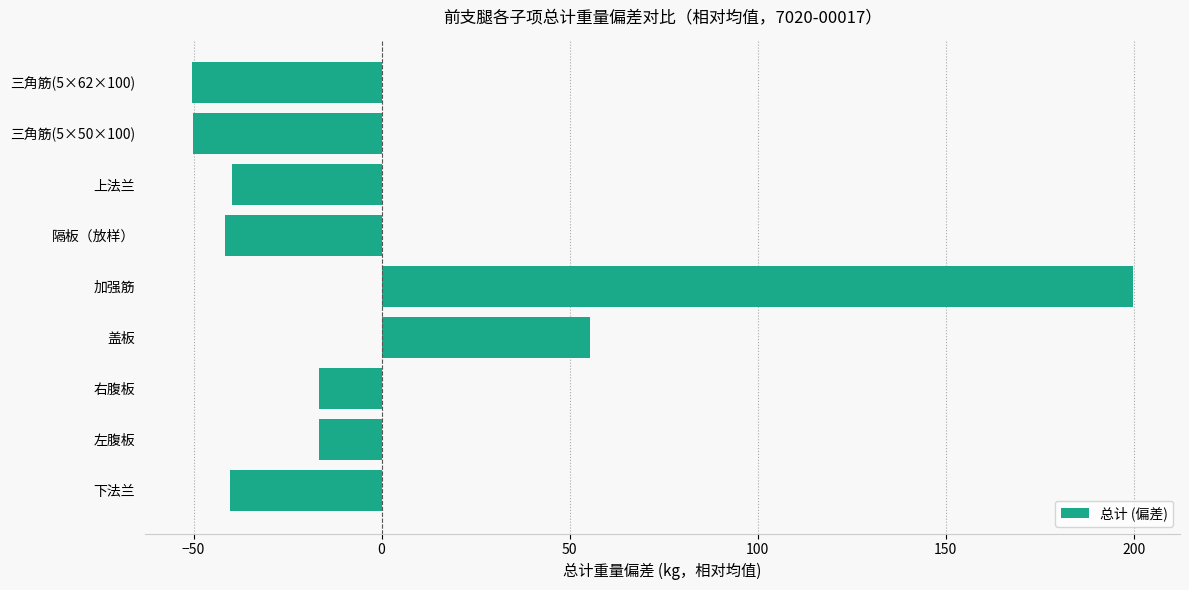

What is the change in value from 下法兰 to 盖板?

+95.7